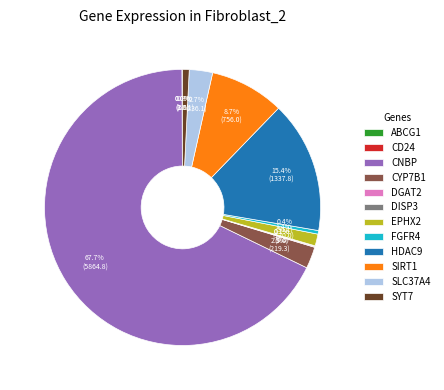

Does SLC37A4 represent more than half of the total?

No